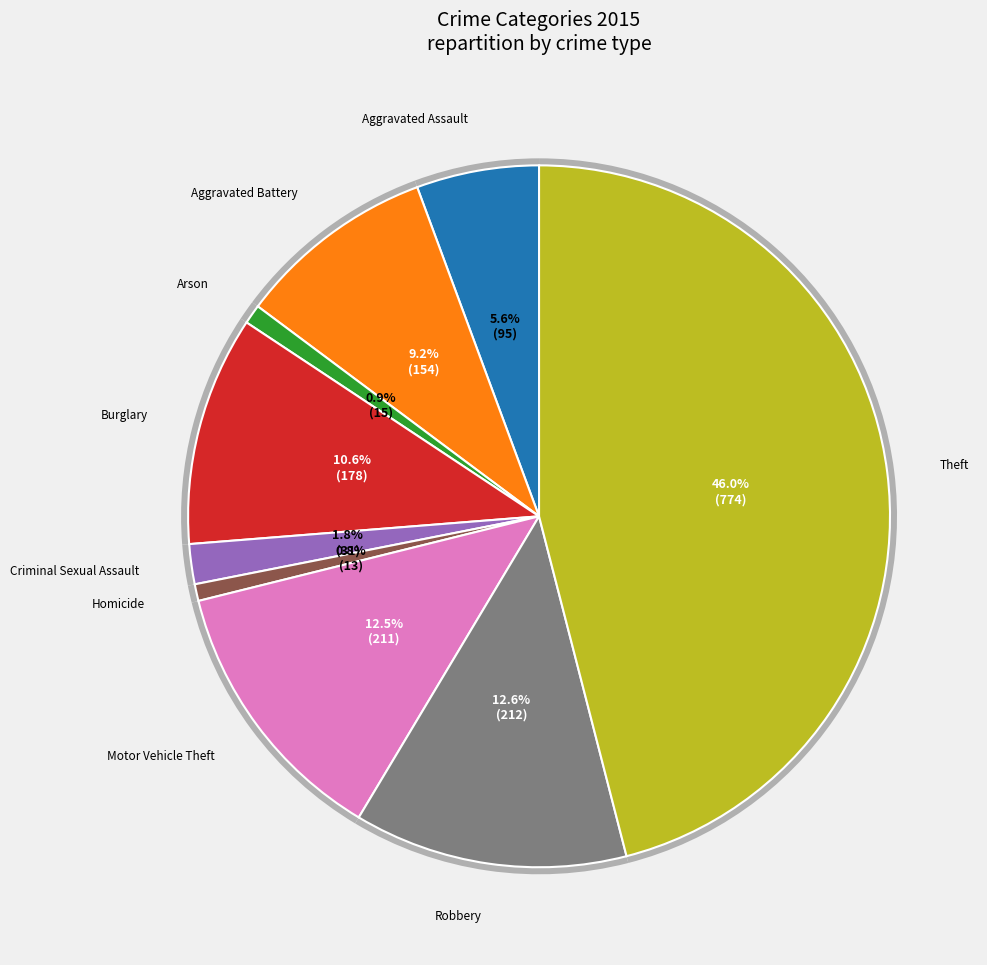

What portion of the pie excludes Burglary?

89.4%